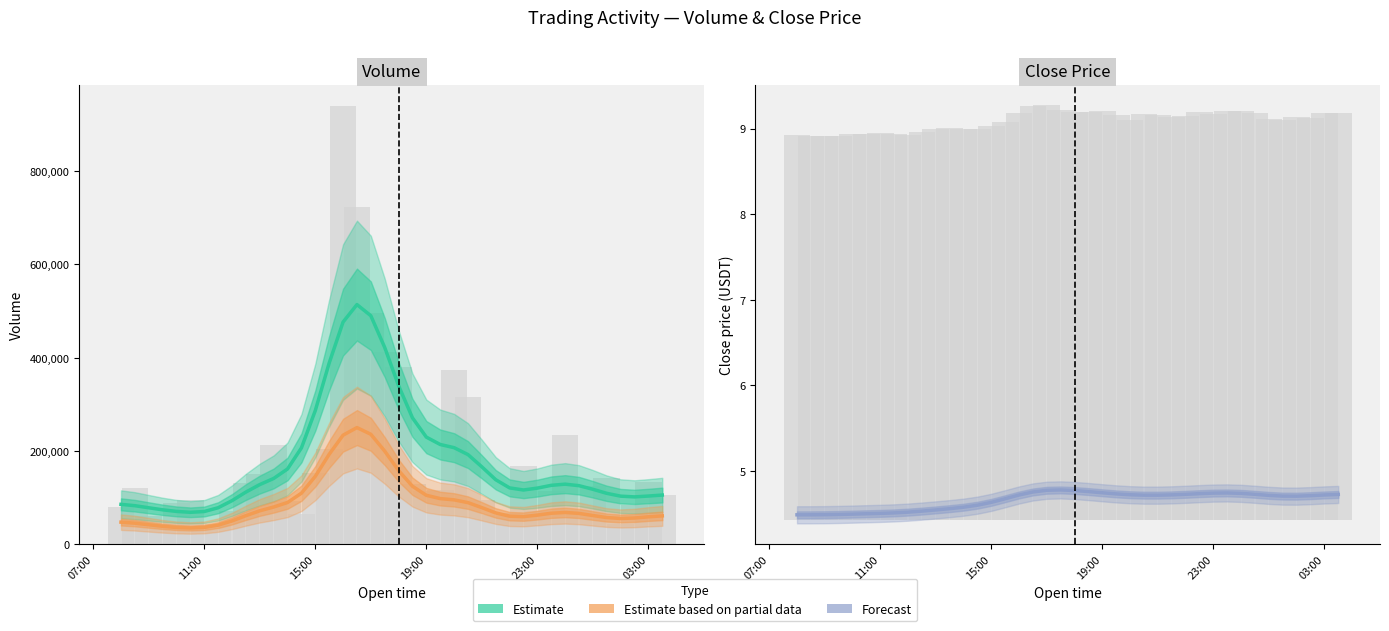

Rank the series by their maximum value, from highest to lowest.

Volume (Estimate), Taker buy base asset volume (Estimate based on partial data), Close price (Forecast)